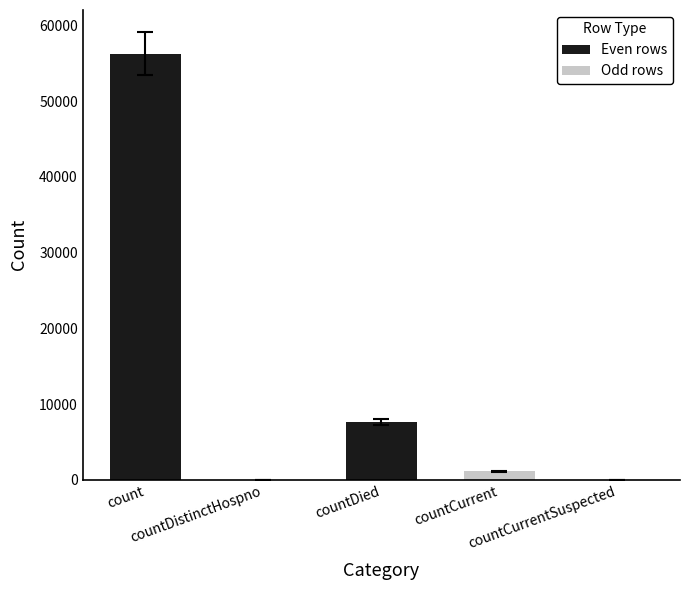

What is the sum of all values?

65008